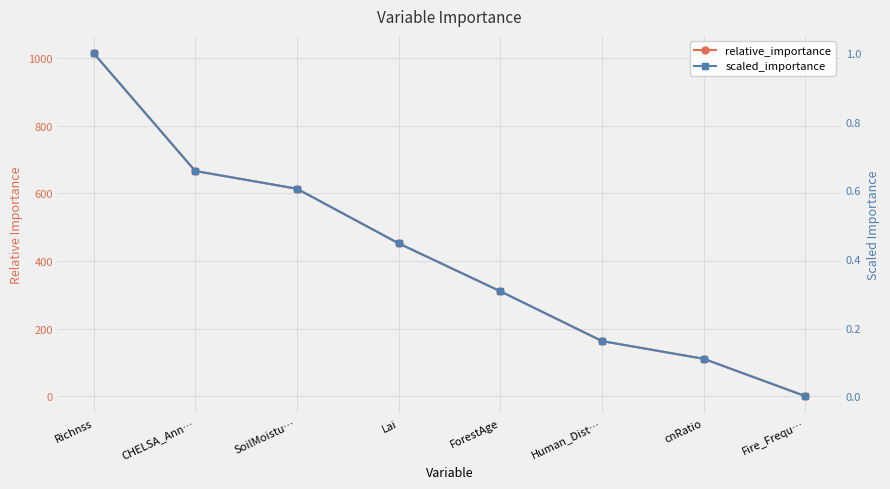

Which has a higher value, CHELSA_Ann… or SoilMoistu…?

CHELSA_Ann…